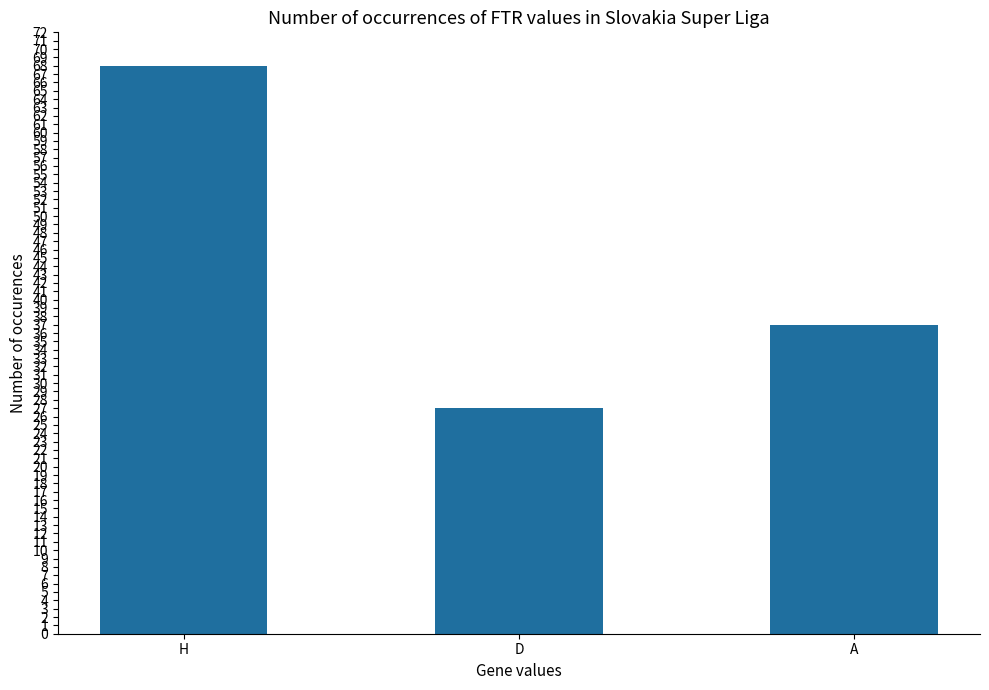

Reading left to right, what are all the values shown in this chart?

H=68	D=27	A=37